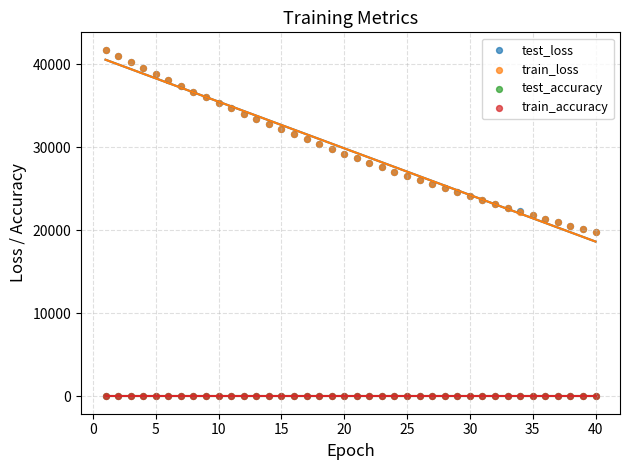

Which series has the widest spread of Y values?

test_loss